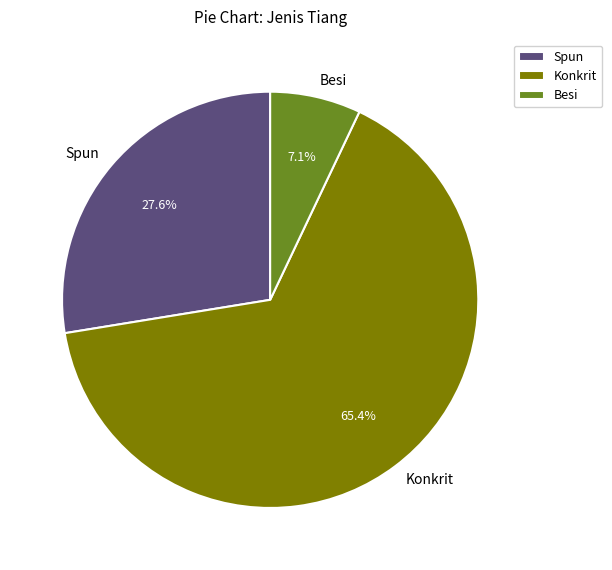

What percentage is the Besi slice, to the nearest percent?

7%